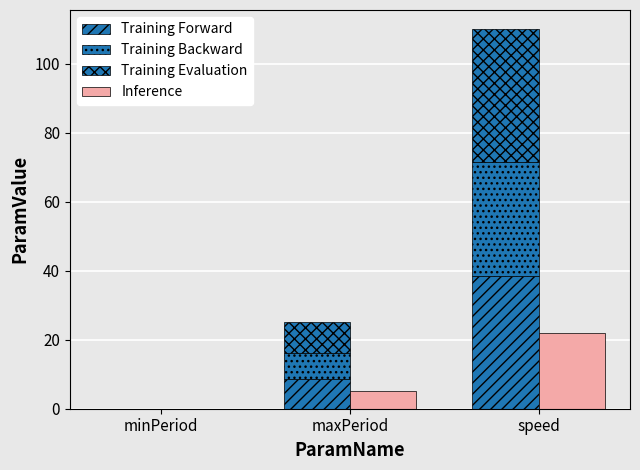

Does the chart contain any negative values?

No